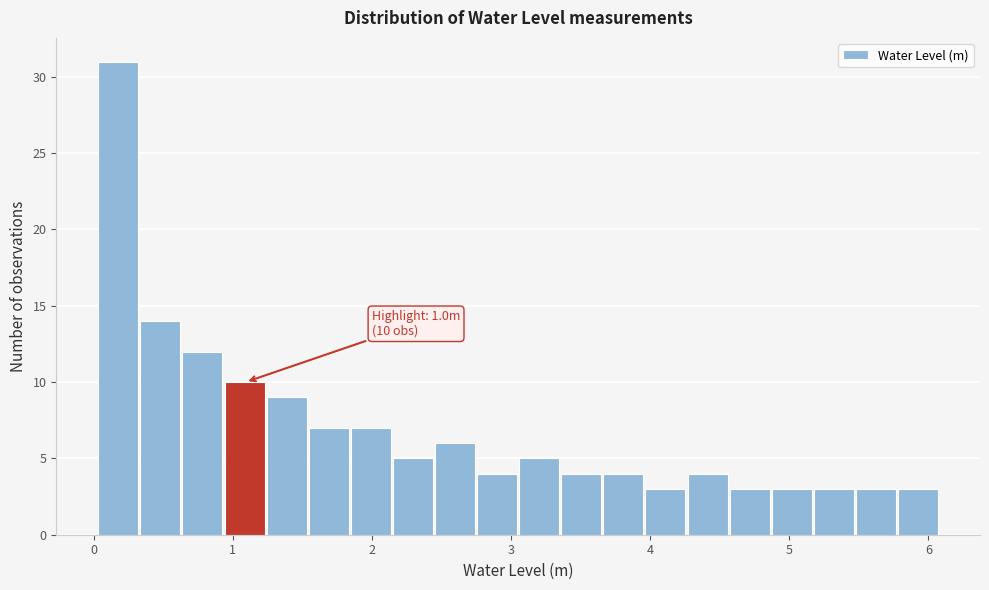

Read against the x-axis, roughly where is the centre of the tallest bar?

0.2